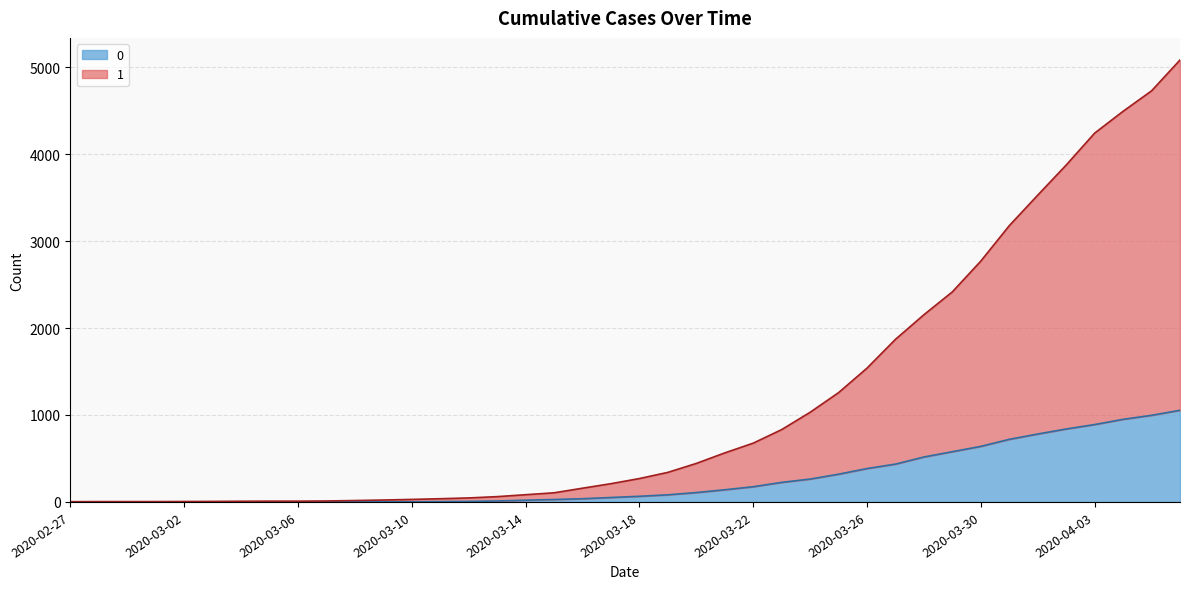

What is the value of the 1 point at the 7th from the left?

8